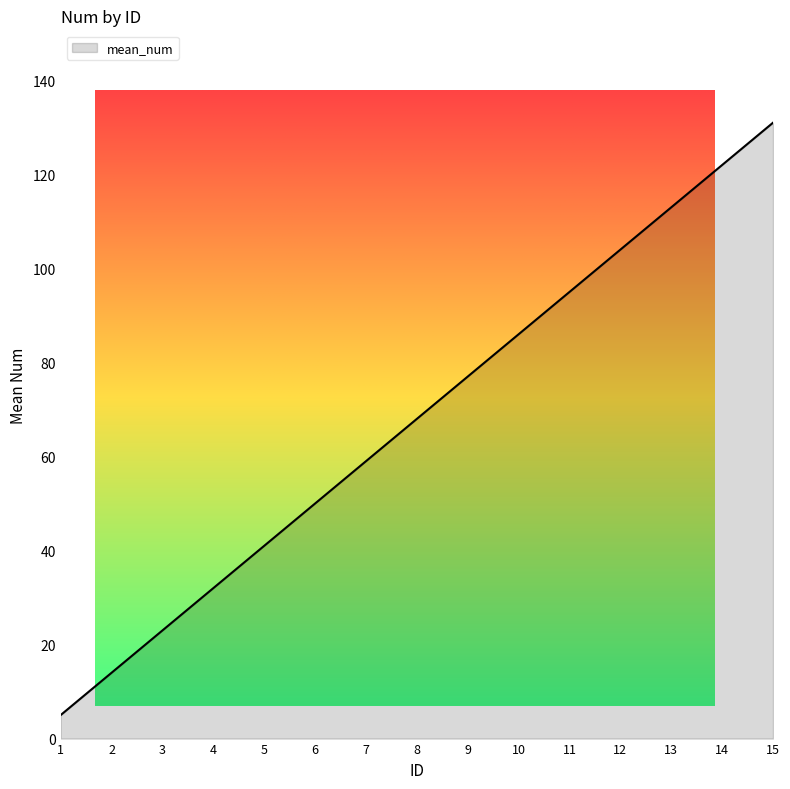

Reading left to right, extract all data points from this chart.

1=5	2=14	3=23	4=32	5=41	6=50	7=59	8=68	9=77	10=86	11=95	12=104	13=113	14=122	15=131